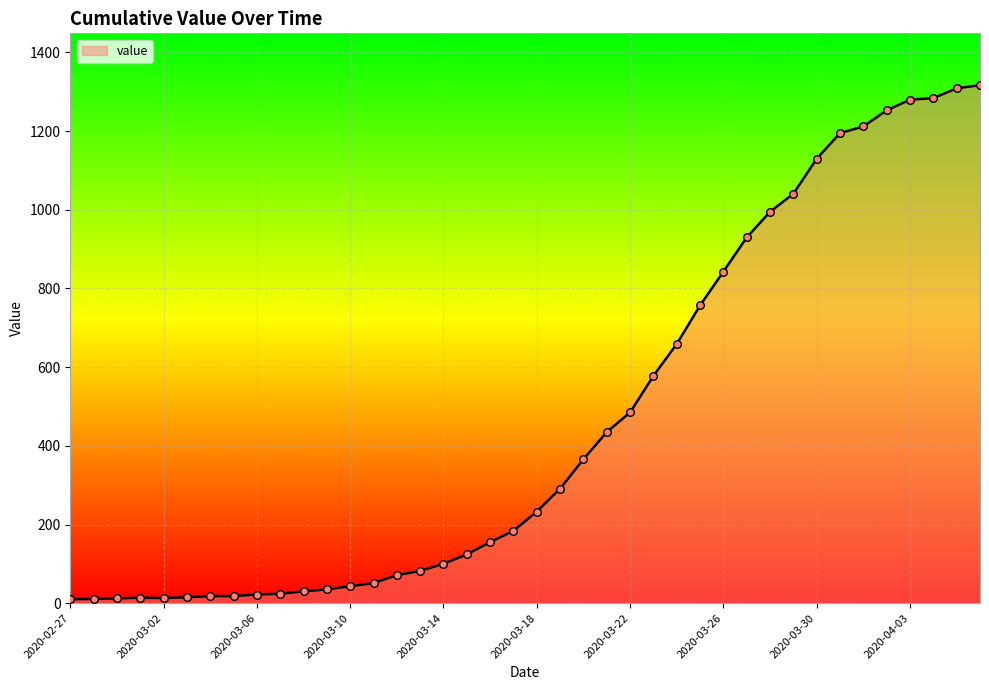

What is the greatest value displayed?

1317